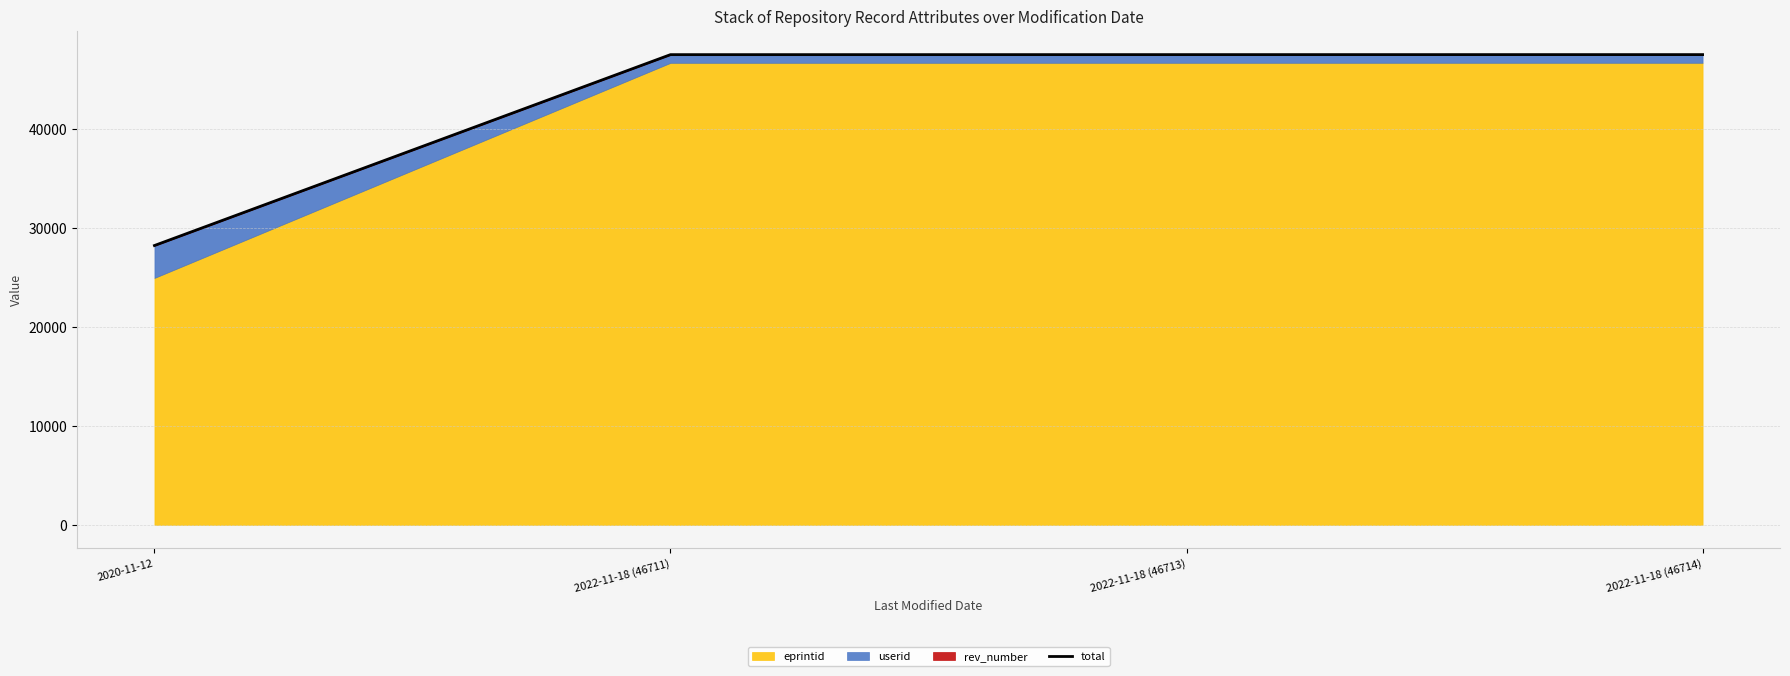

What position from the left is 2022-11-18 (46713)?

3